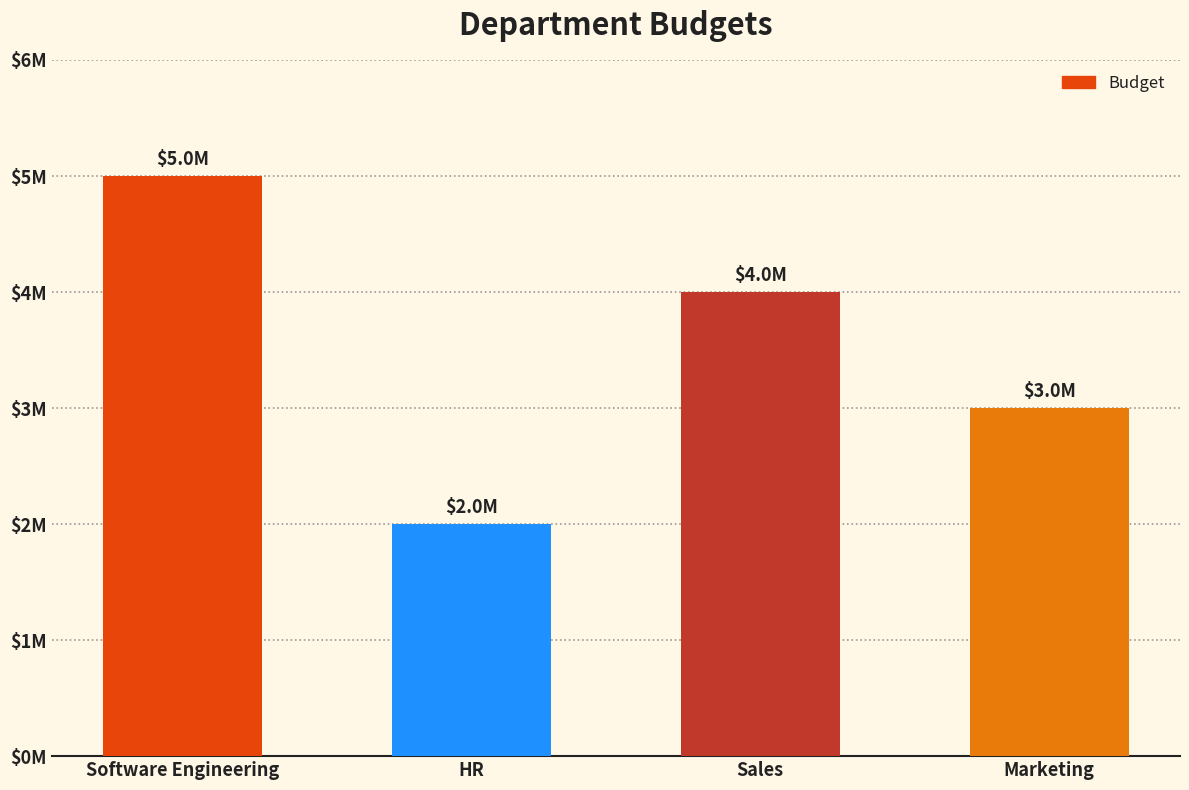

Are the bars horizontal?

No